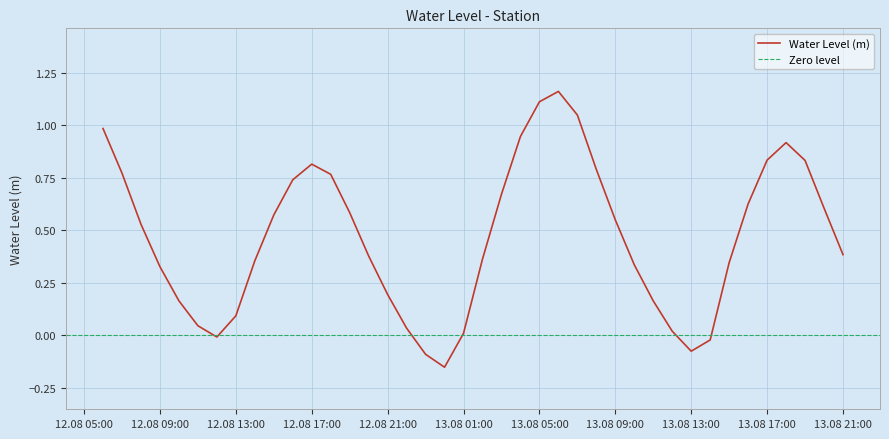

At which category does the chart reach its peak across all series?

2023-08-13 06:00:00